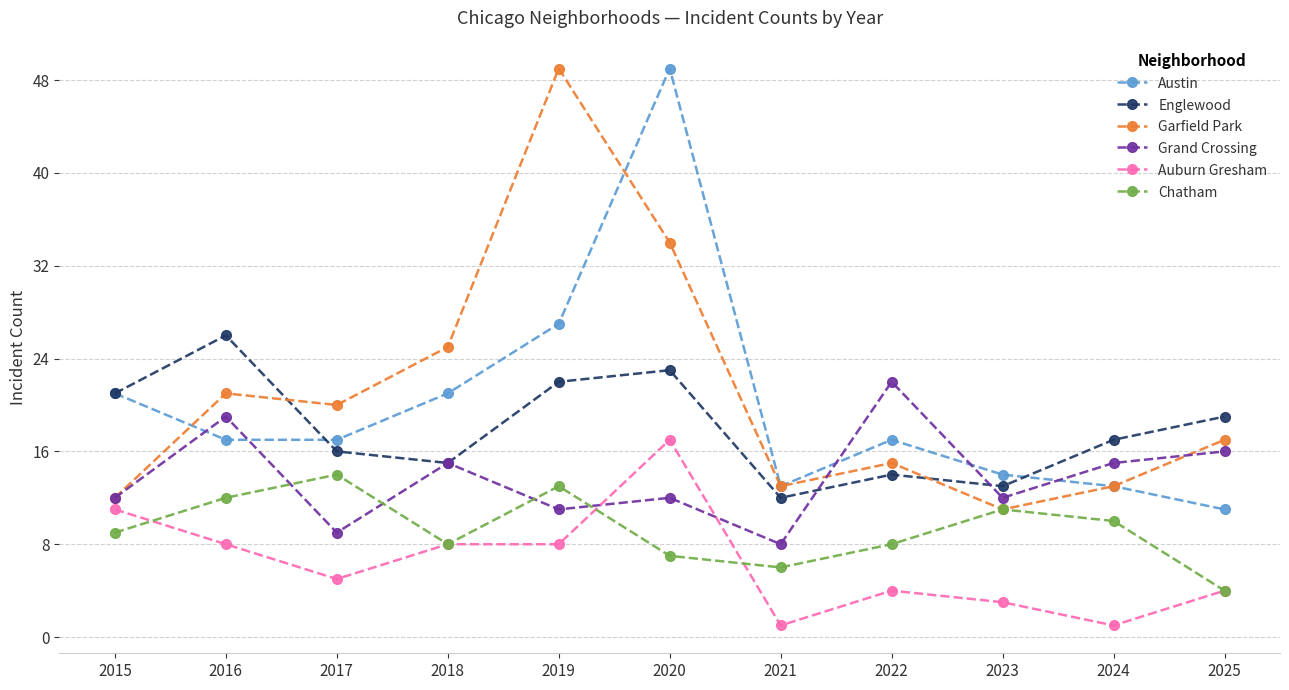

What is the difference between the second highest and minimum values in the Grand Crossing series?

11